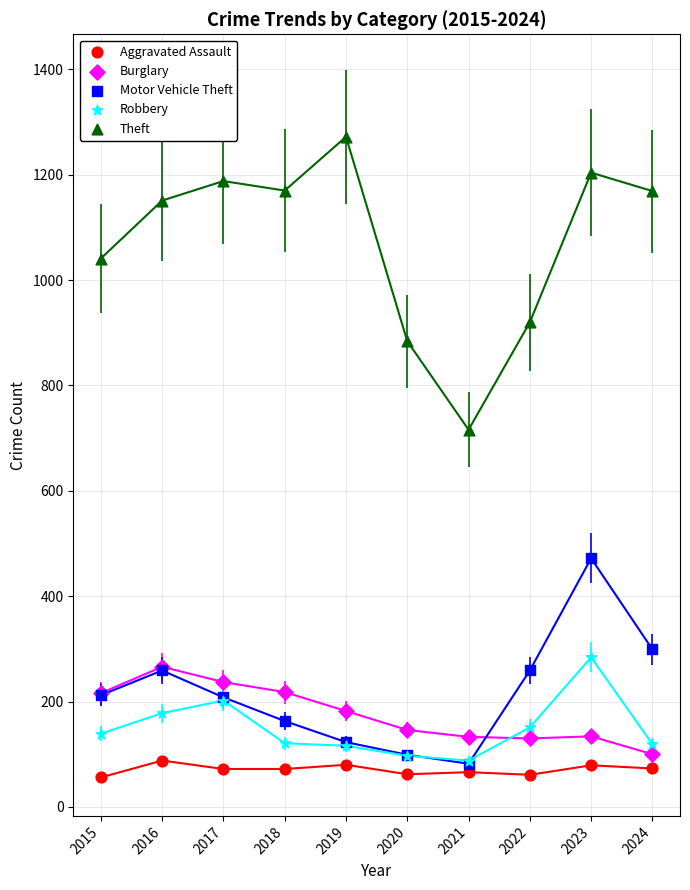

In the Theft series, what Y value is closest to 994?

1041